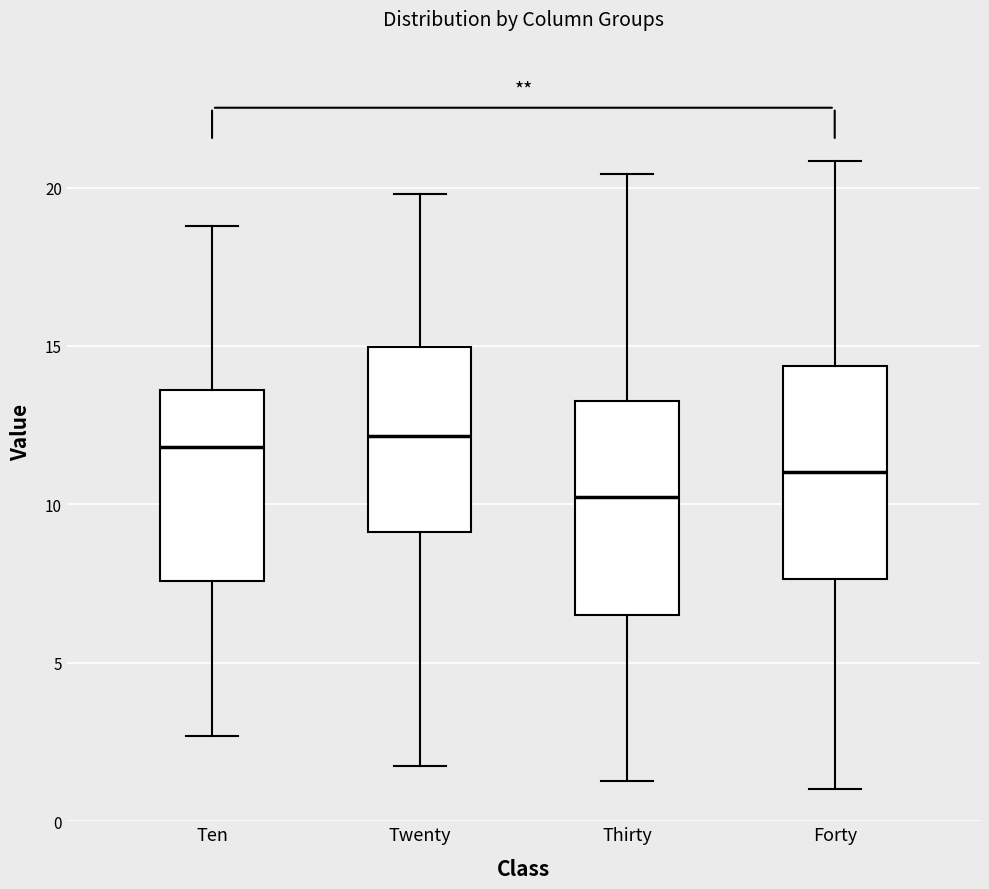

Where is the lower edge of the box for Twenty on the y-axis? The values are not printed on the chart, so give them approximately, as read against the axis.

9.0